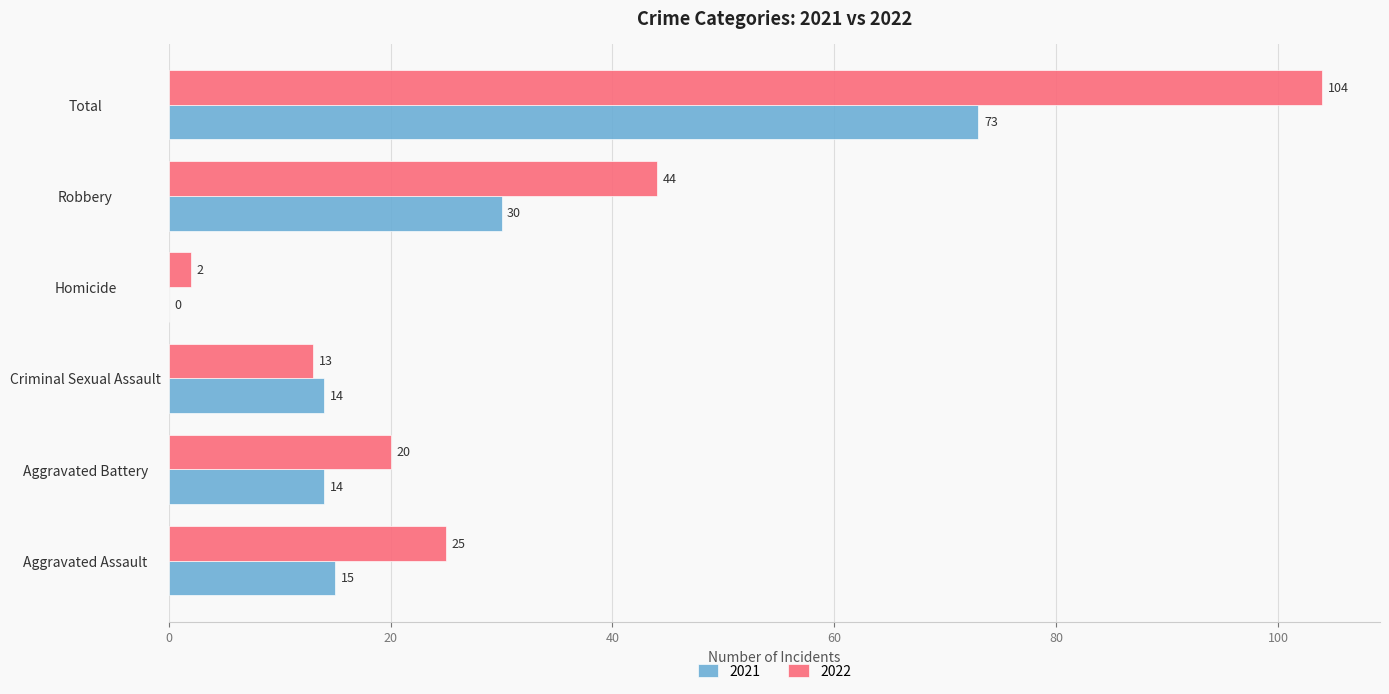

What value does the 2021 series have at Total, to the nearest 10?

70